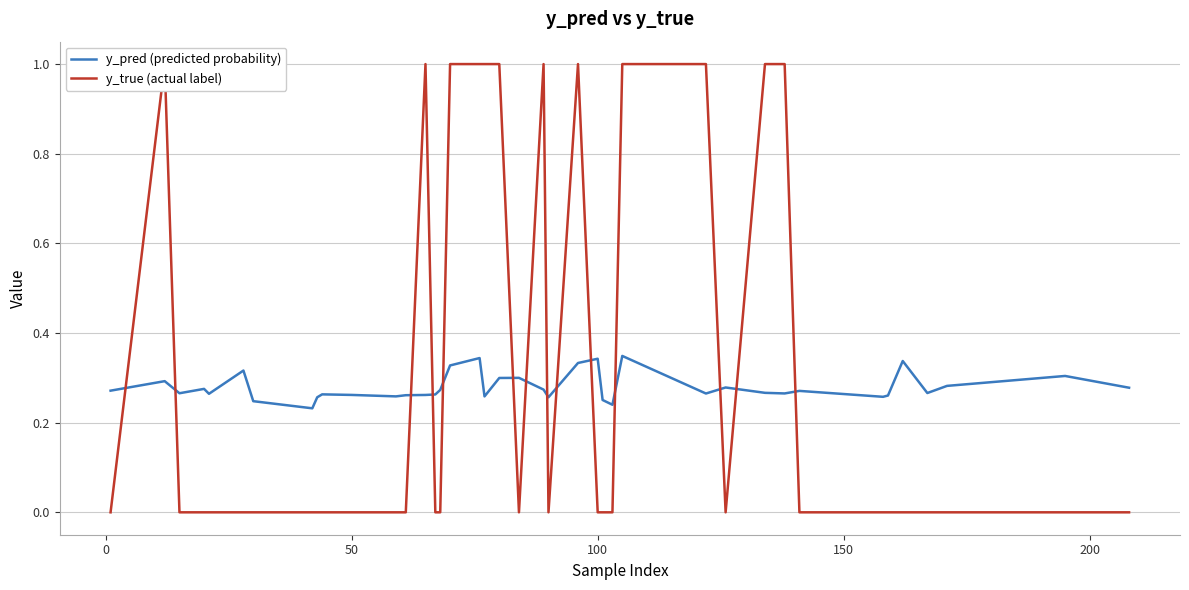

Does the chart display data point markers on the line(s)?

No